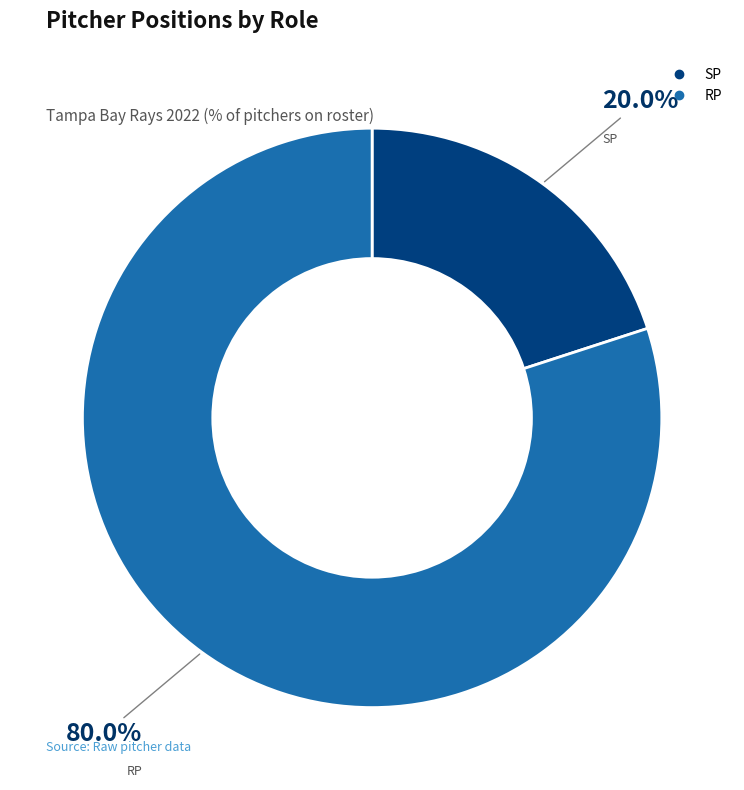

The SP slice represents 1% of the pie. True or false?

False